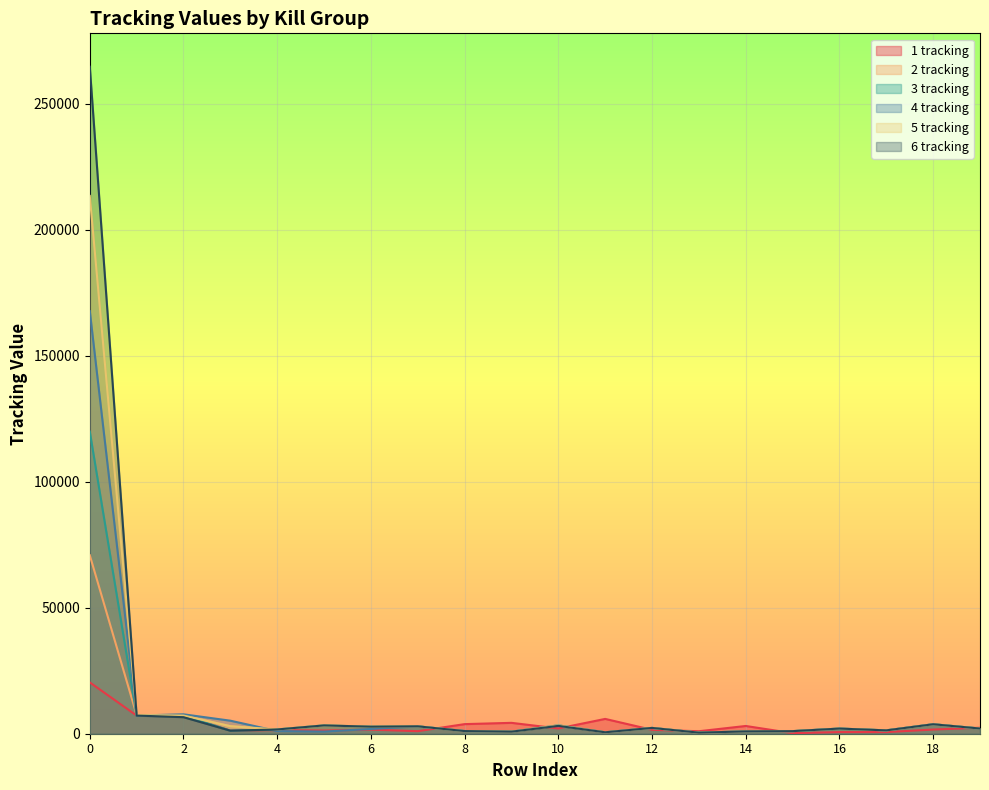

Does the chart display data point markers on the line(s)?

No